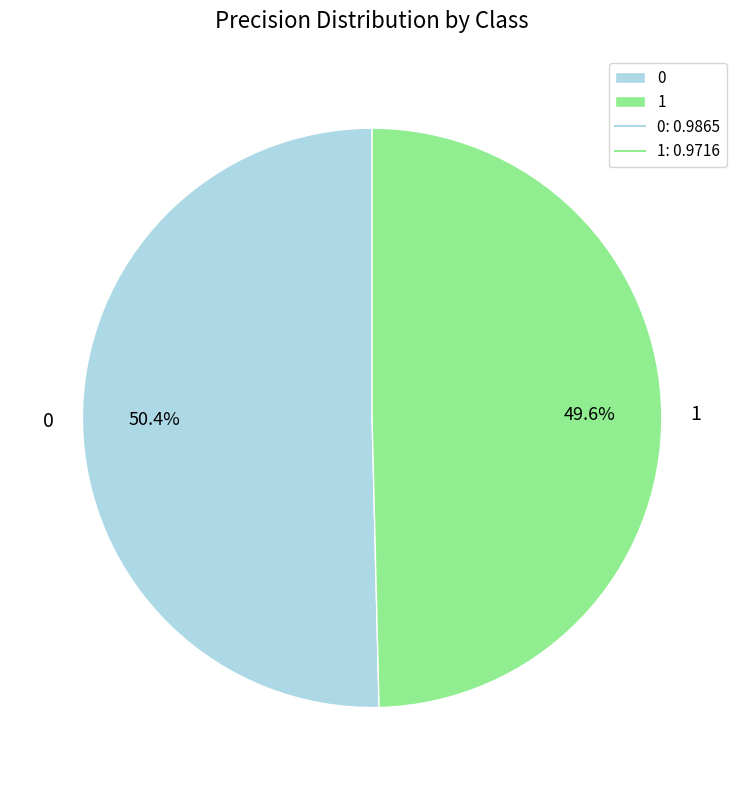

What portion of the pie excludes 0?

49.6%